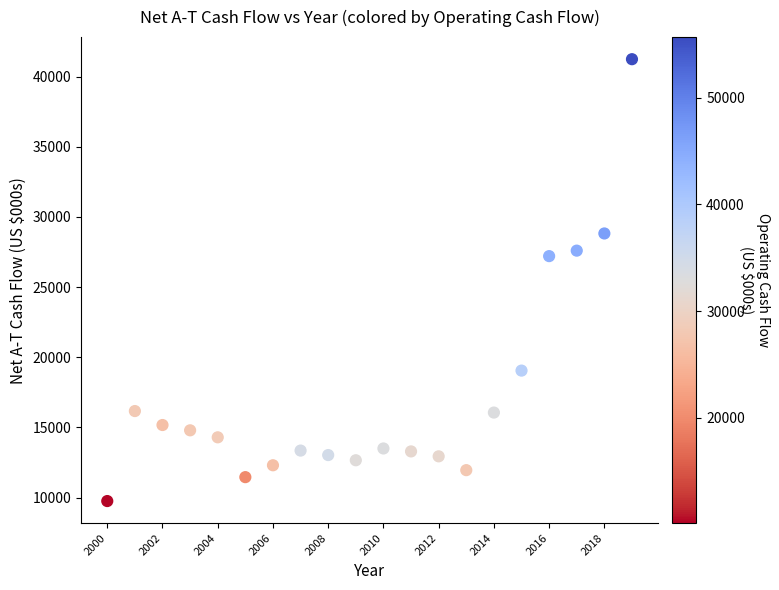

What Y value in the scatter plot is closest to 25492?

27203.5